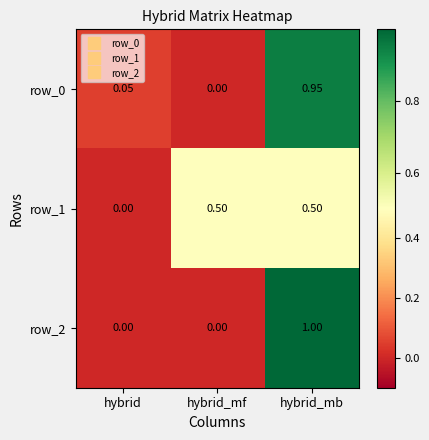

Is the value of row_2 at hybrid greater than the value of row_1 at hybrid_mf?

No